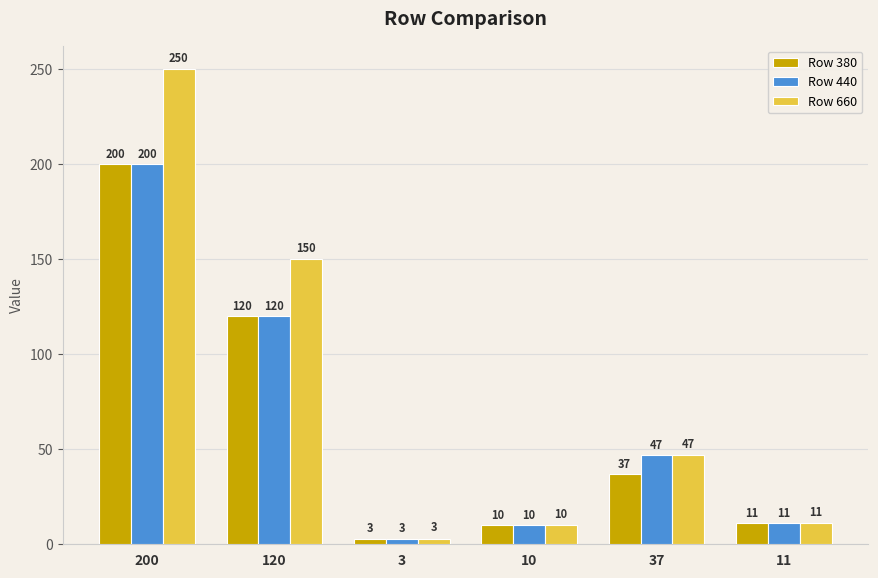

Where does the Row 440 series first go above 47?

200